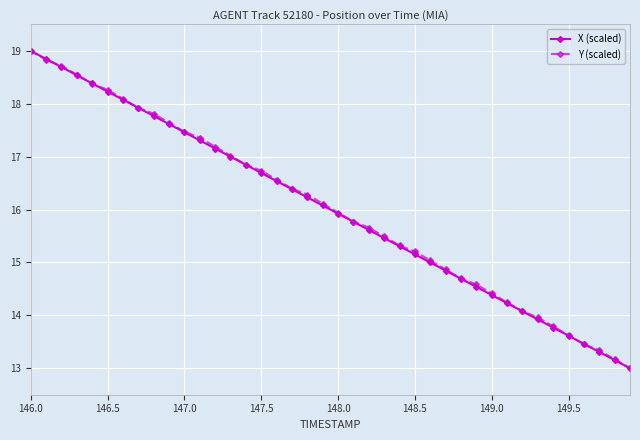

True or false: X (scaled) has more than 2 interior local peaks.

False